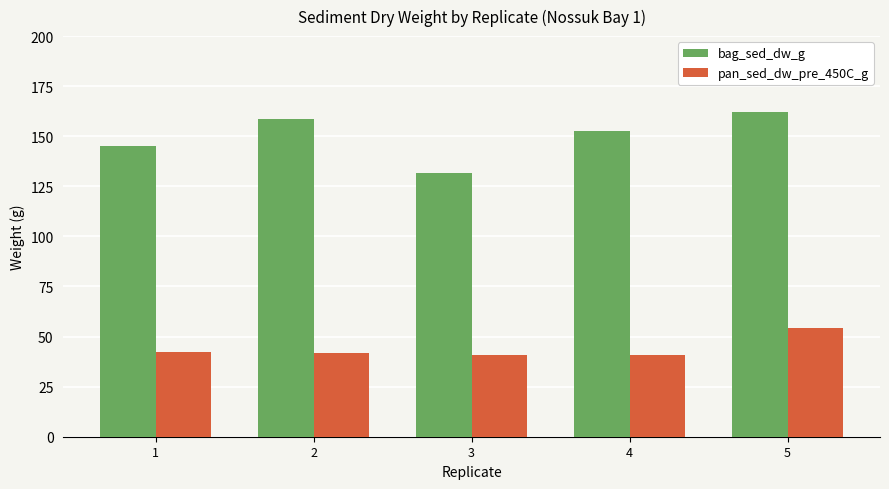

What is the greatest value displayed?

162.1